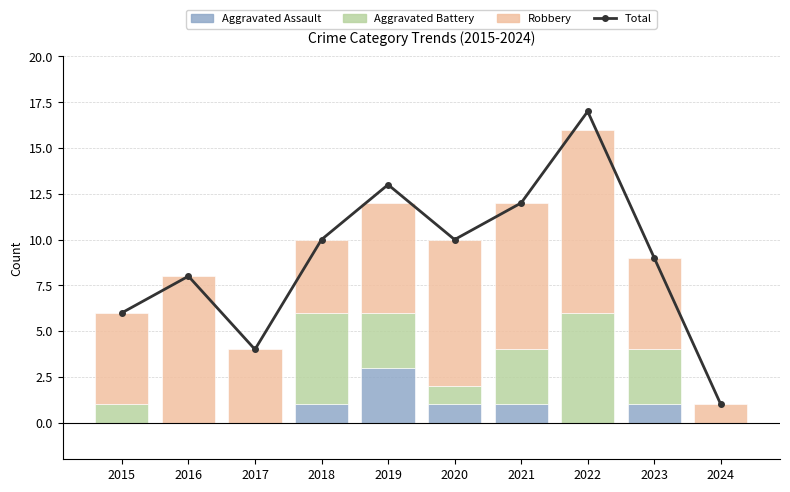

The Total series shows 11 at 2022. True or false?

False